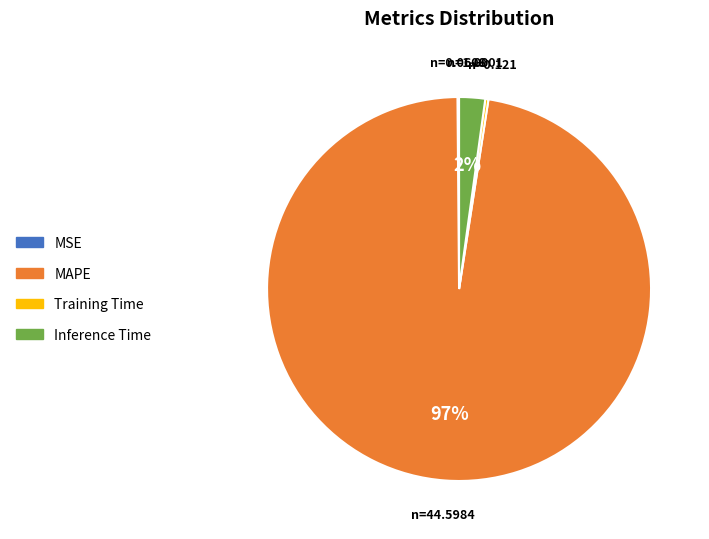

The MAPE slice represents 97% of the pie. True or false?

True